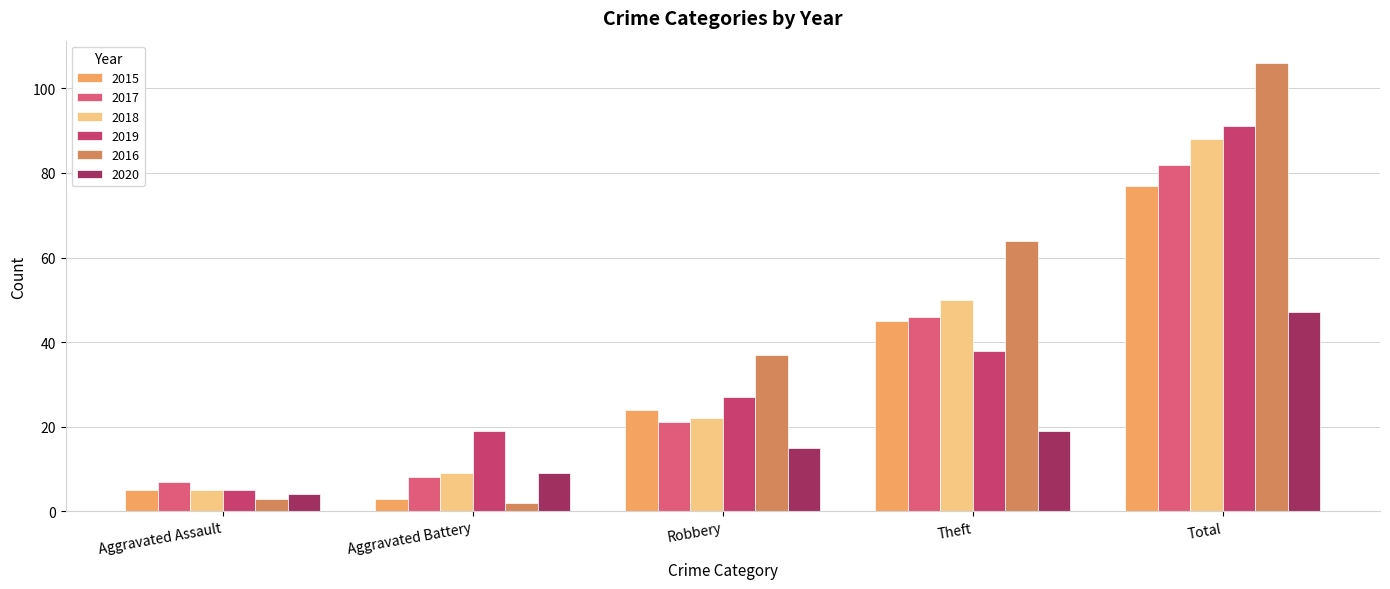

Is it true that 2018 equals 68 at Theft?

False